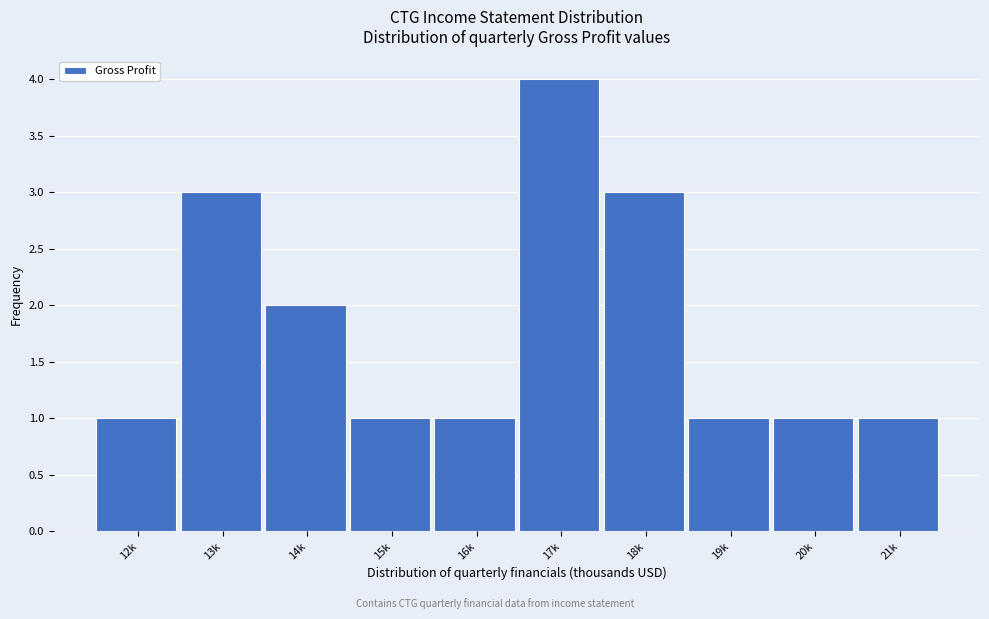

Reading left to right, extract all data points from this chart.

12k=1	13k=3	14k=2	15k=1	16k=1	17k=4	18k=3	19k=1	20k=1	21k=1